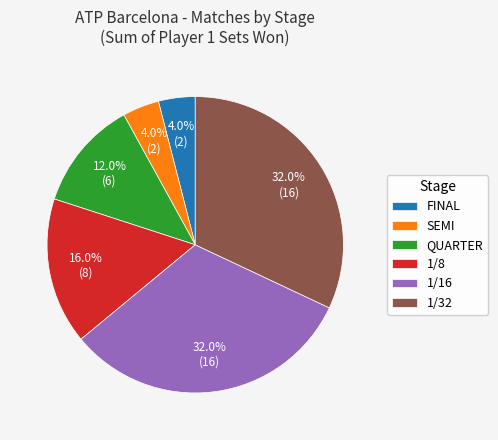

What percentage is NOT represented by QUARTER?

88.0%